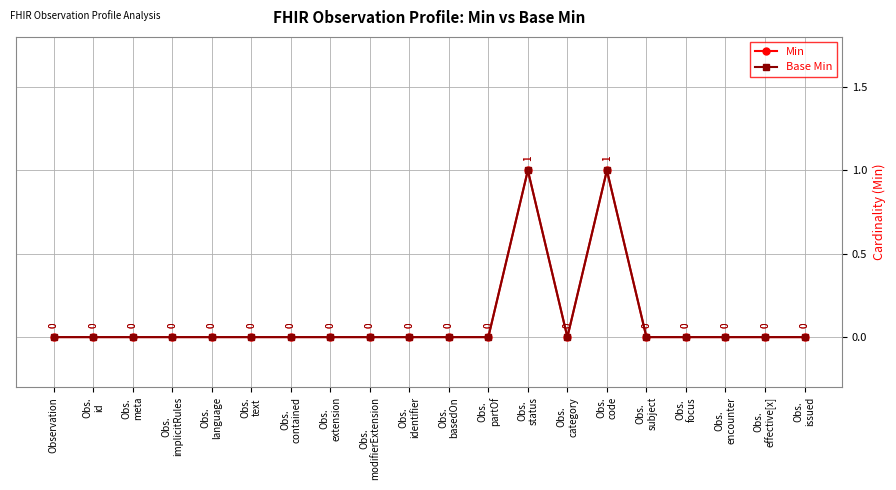

True or false: Min and Base Min cross at least once.

False